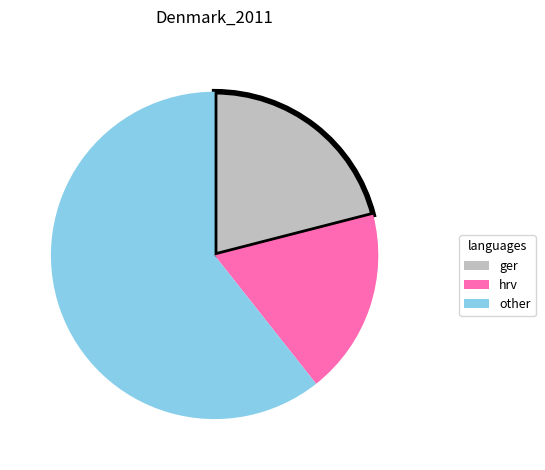

Which has a higher value, ger or hrv?

ger